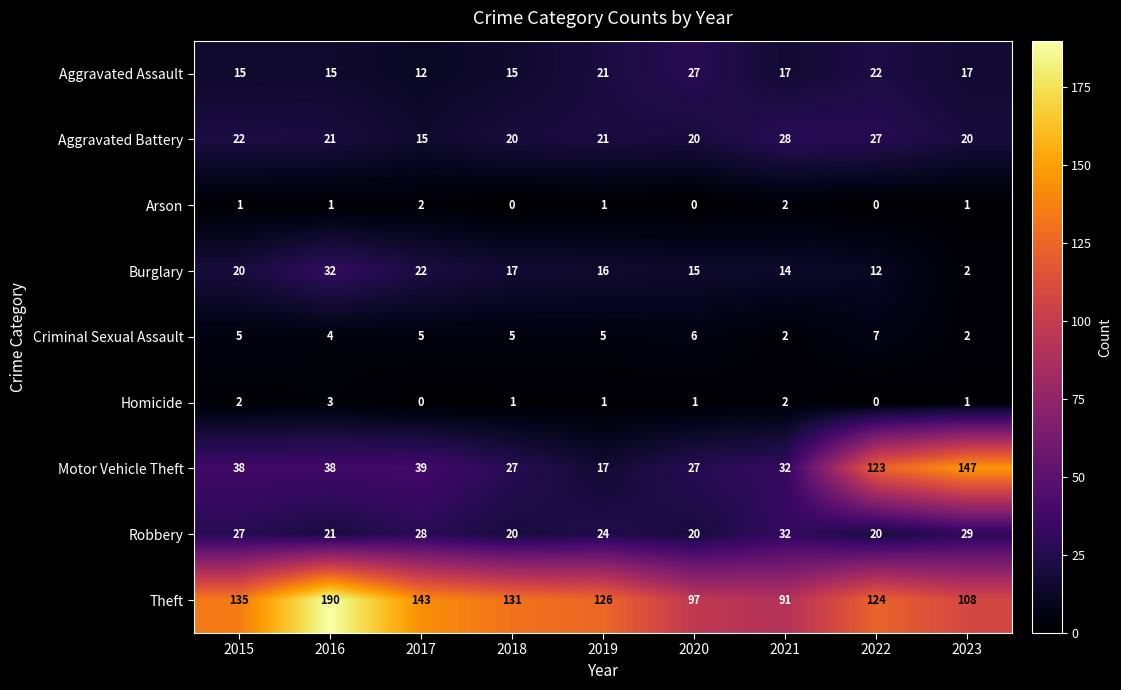

At which category is the sum across all series the highest?

2022